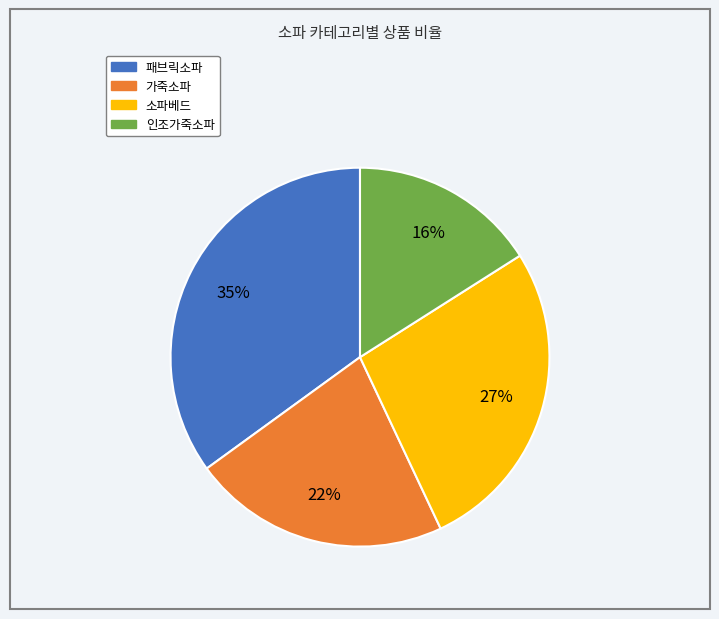

Count the number of slices in the pie.

4